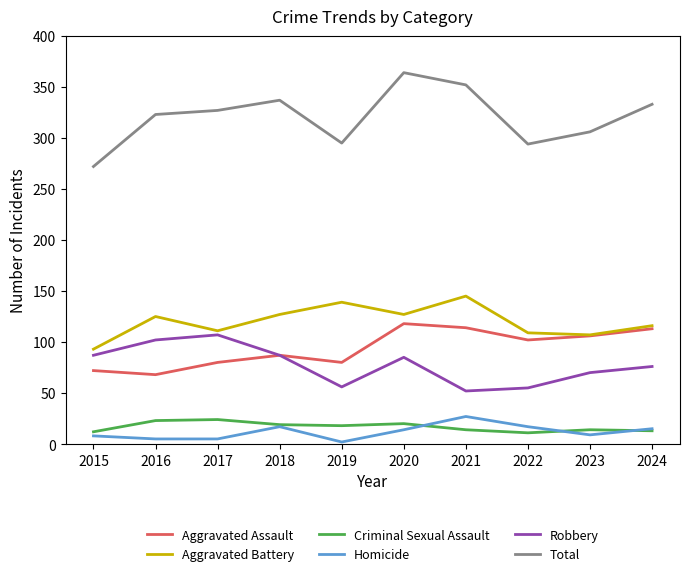

How many interior local valleys does the Robbery series have?

2